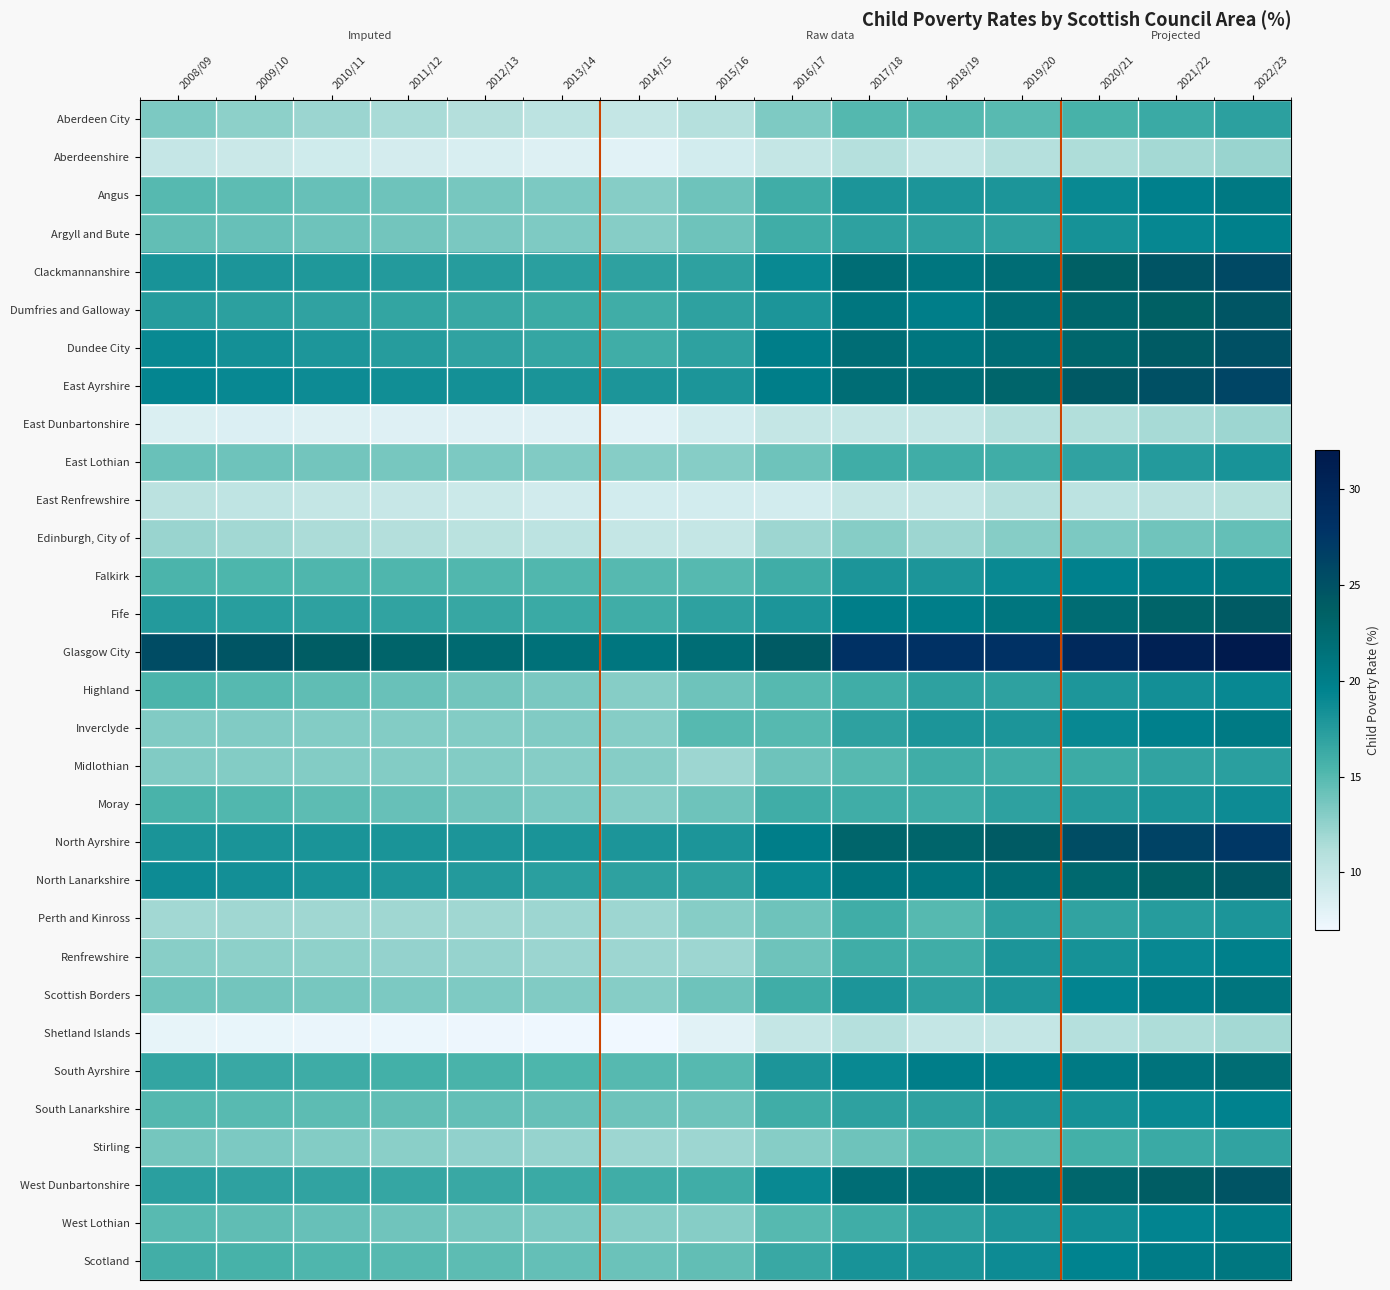

Which series has the largest total across all categories?

Glasgow City